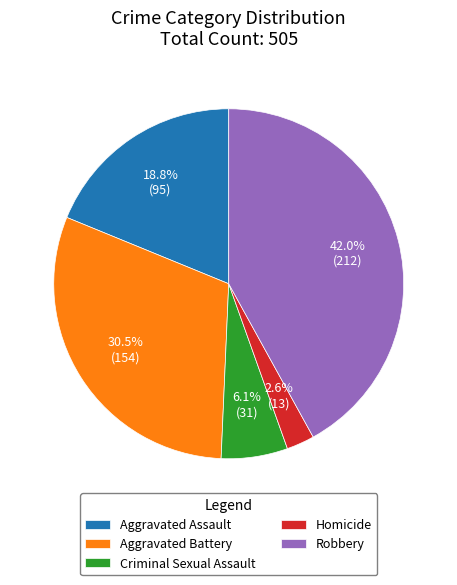

To the nearest percent, what percentage of the pie is Aggravated Assault?

19%